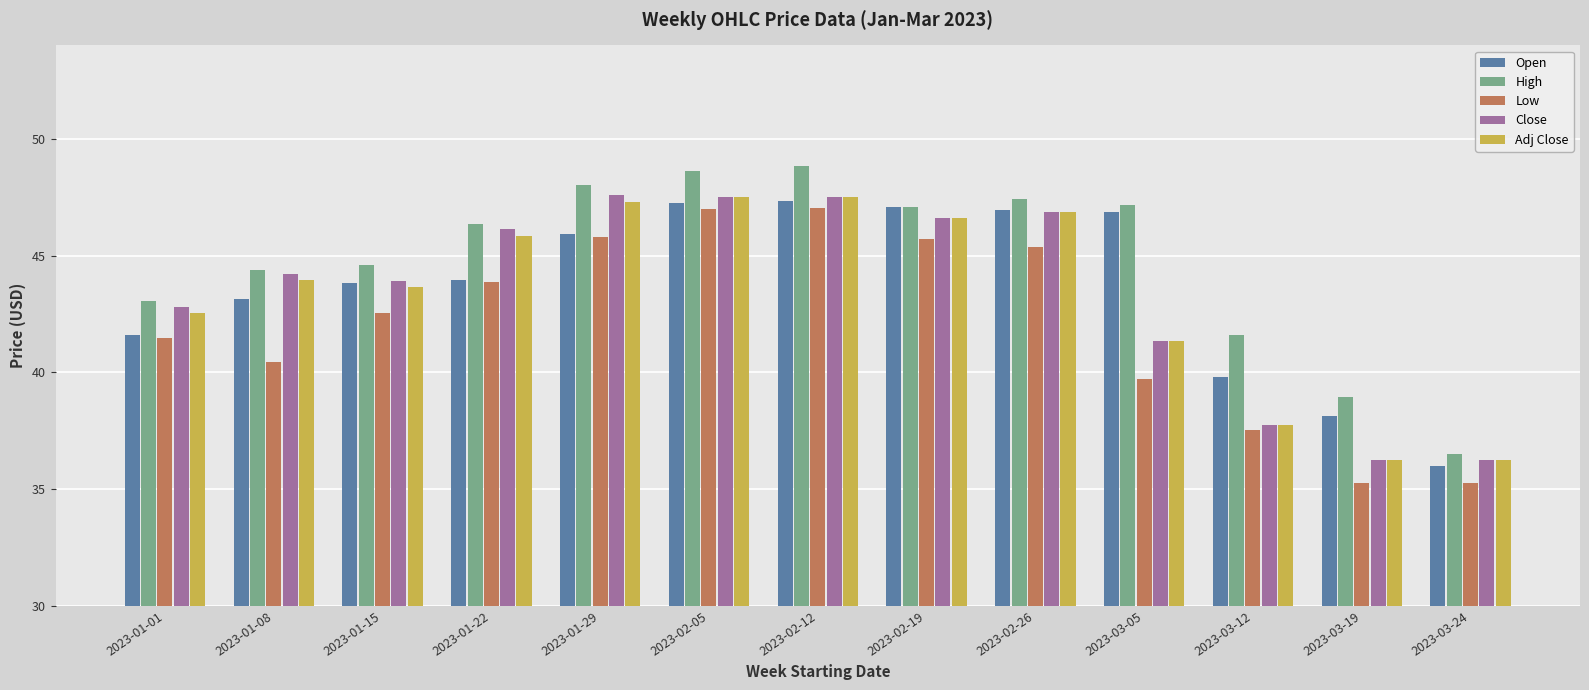

Is the value of Open at 2023-02-05 greater than the value of Low at 2023-01-29?

Yes